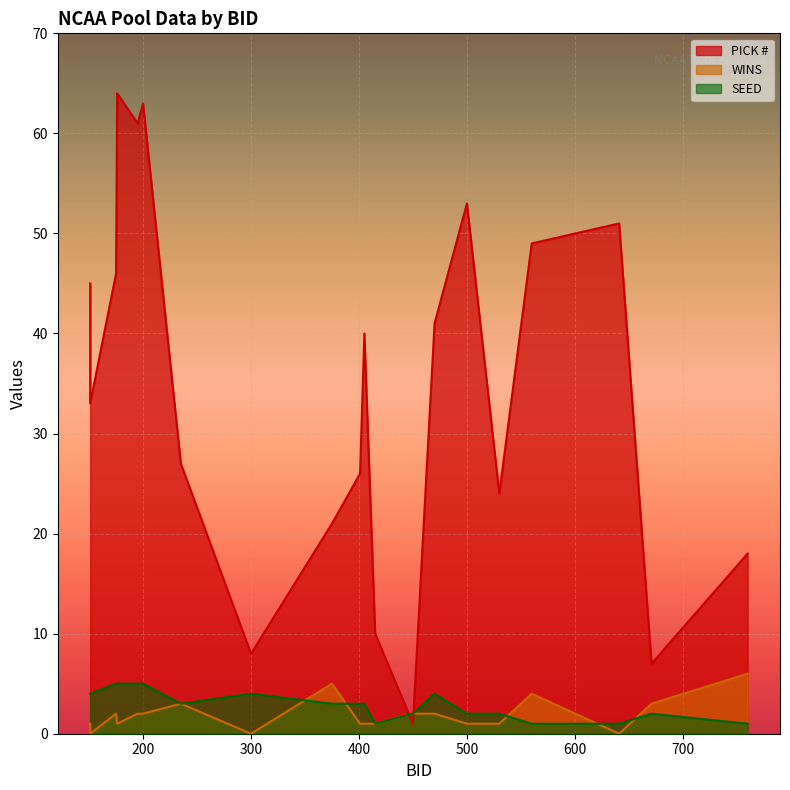

At which label does WINS reach its minimum?

641